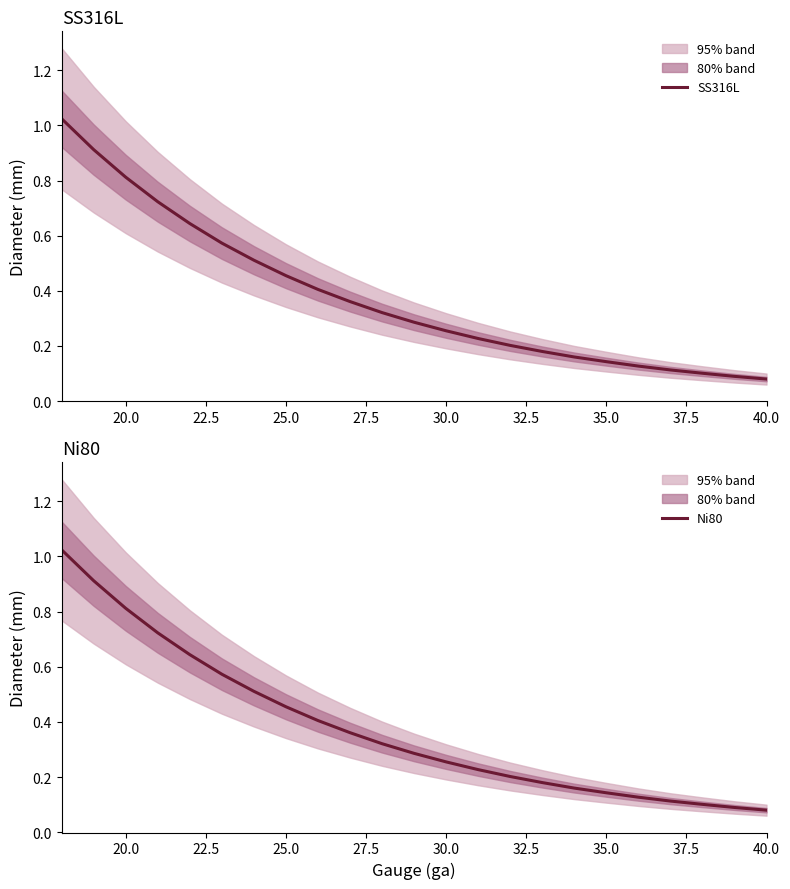

True or false: SS316L has a value of 0.2 at 35.0.

False